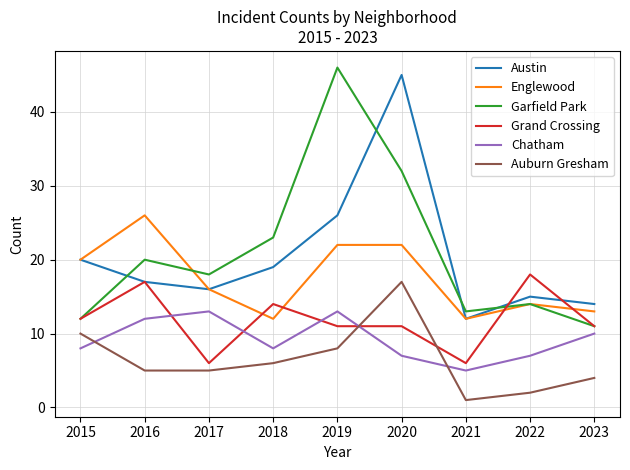

Reading left to right, list all the values displayed in this chart.

Austin: 20	17	16	19	26	45	12	15	14
Englewood: 20	26	16	12	22	22	12	14	13
Garfield Park: 12	20	18	23	46	32	13	14	11
Grand Crossing: 12	17	6	14	11	11	6	18	11
Chatham: 8	12	13	8	13	7	5	7	10
Auburn Gresham: 10	5	5	6	8	17	1	2	4